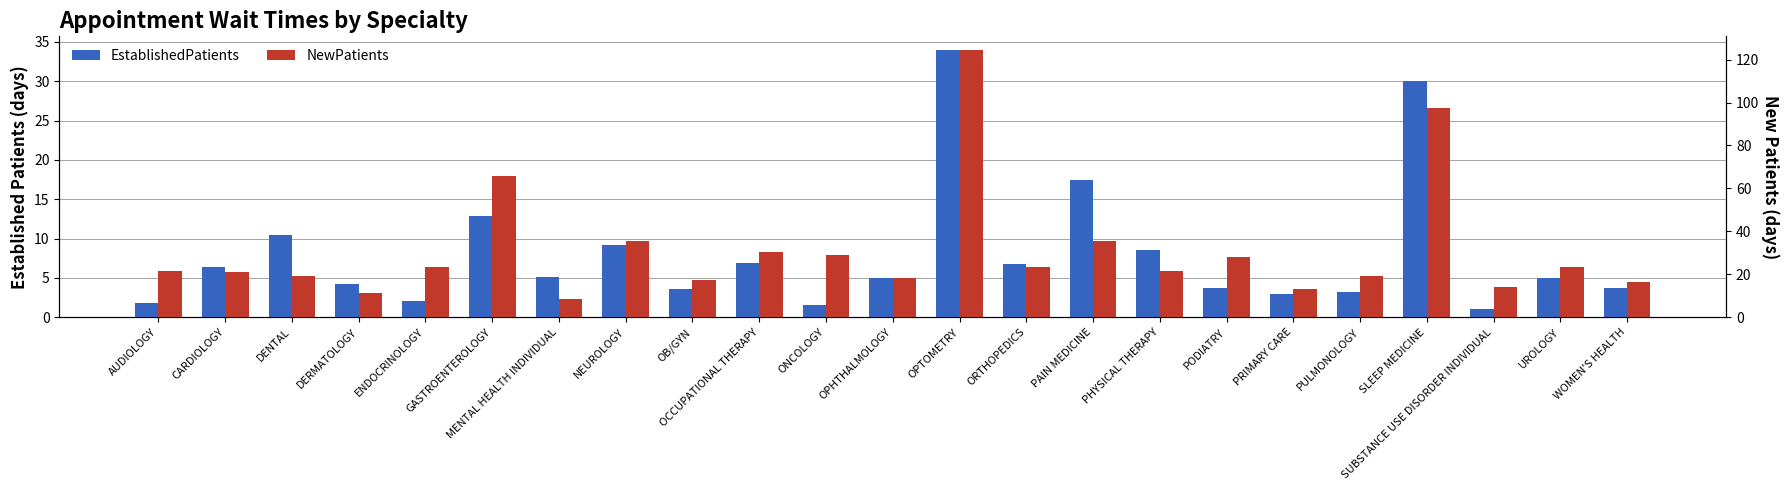

Reading right to left, extract all data points from this chart.

EstablishedPatients: 3.7	5.0	1.0	30.0	3.2	2.9	3.7	8.5	17.4	6.7	34.0	5.0	1.6	6.9	3.6	9.2	5.1	12.8	2.1	4.2	10.4	6.4	1.8
NewPatients: 16.3	23.2	14.2	97.6	19.3	13.0	28.0	21.4	35.3	23.6	124.6	18.1	28.8	30.3	17.2	35.4	8.7	65.7	23.4	11.3	19.3	21.2	21.5